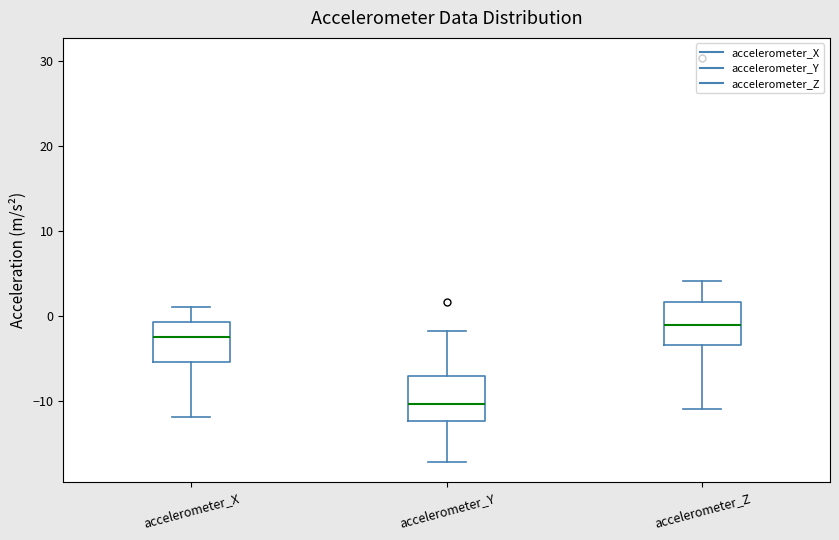

Which box's median line is the highest?

accelerometer_Z